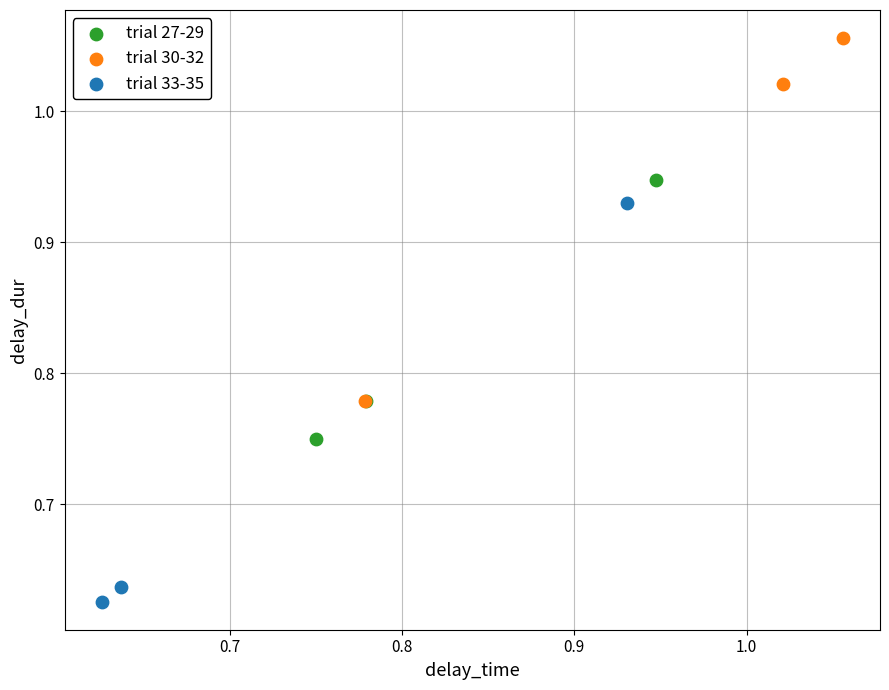

Which series reaches the minimum Y coordinate?

trial 33-35